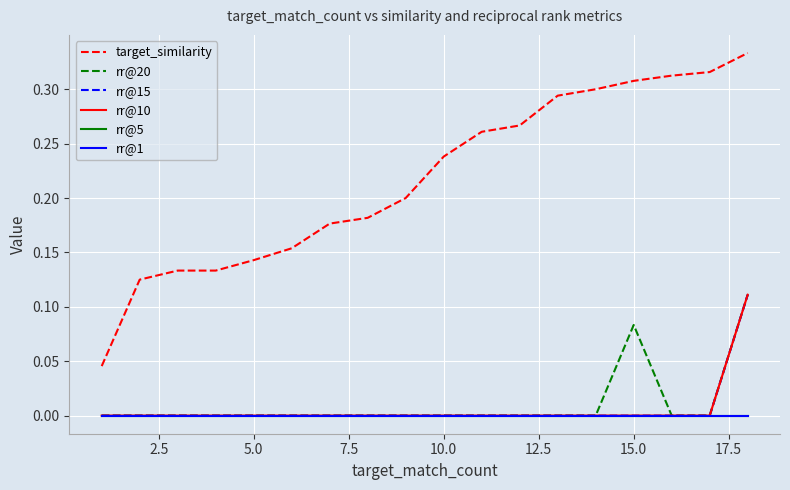

Is this an area chart (filled region under the line)?

No